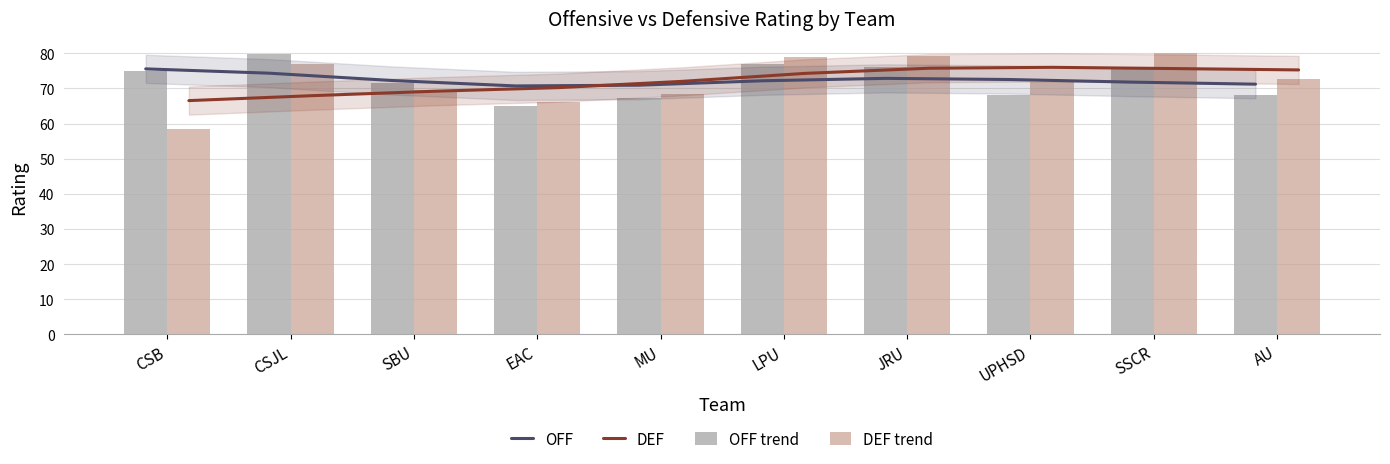

Which series has the widest spread of values?

DEF